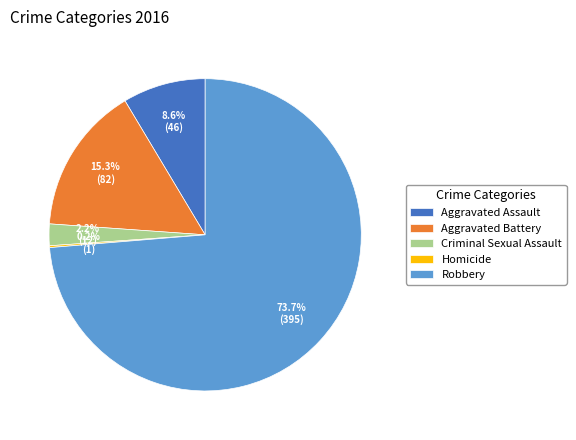

True or false: Aggravated Assault accounts for 1% of the total.

False